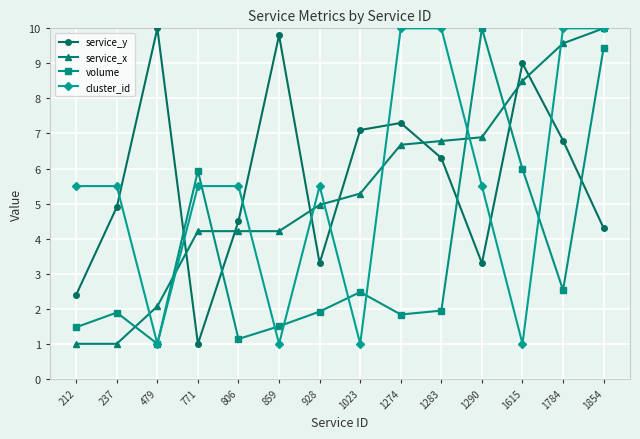

What is the average value of the cluster_id series?

5.5